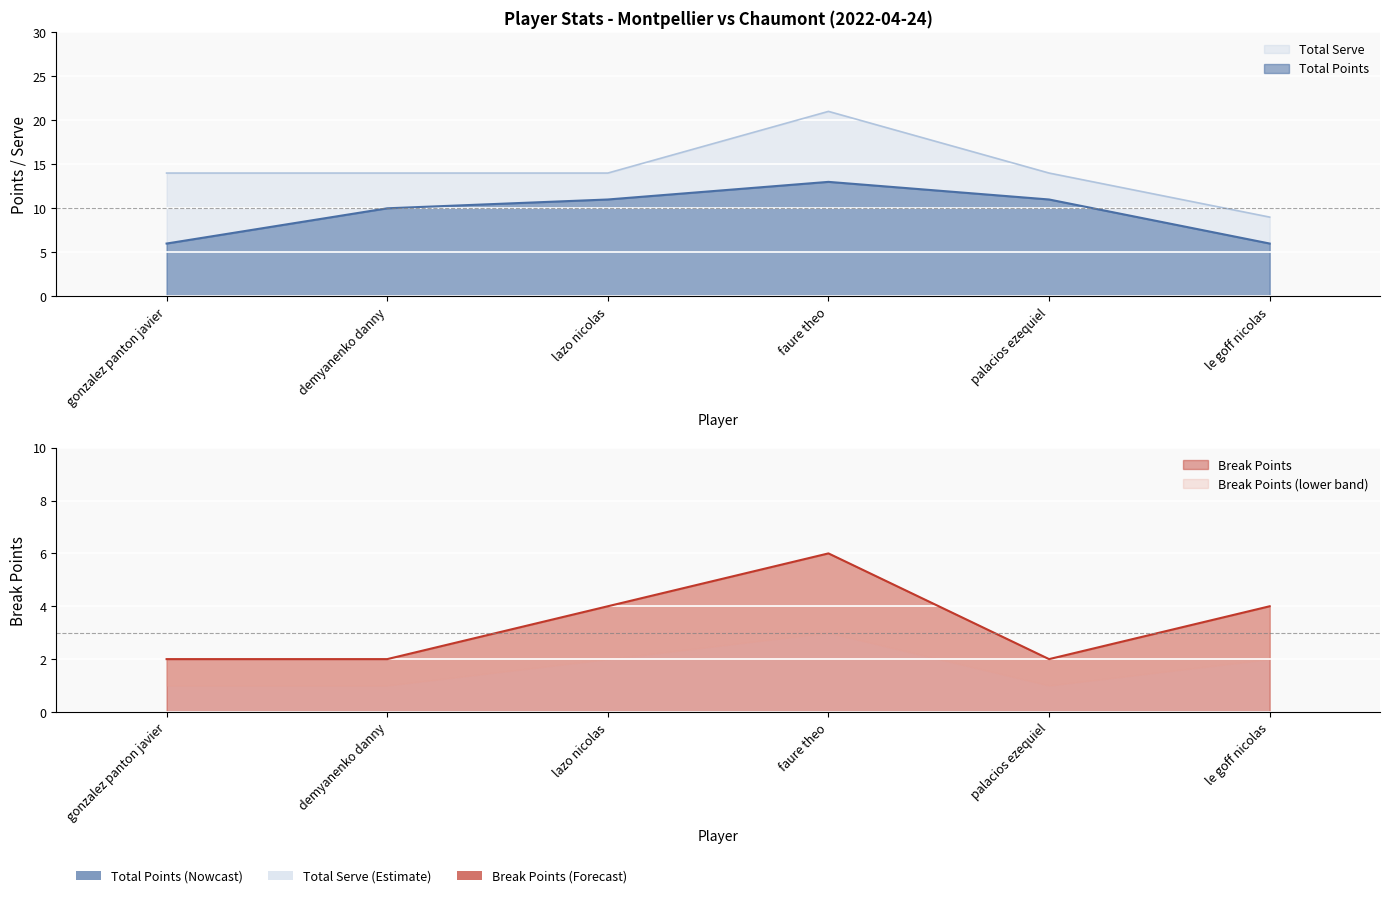

What are all the series names shown in the legend?

Total Points, Break Points, Total Serve